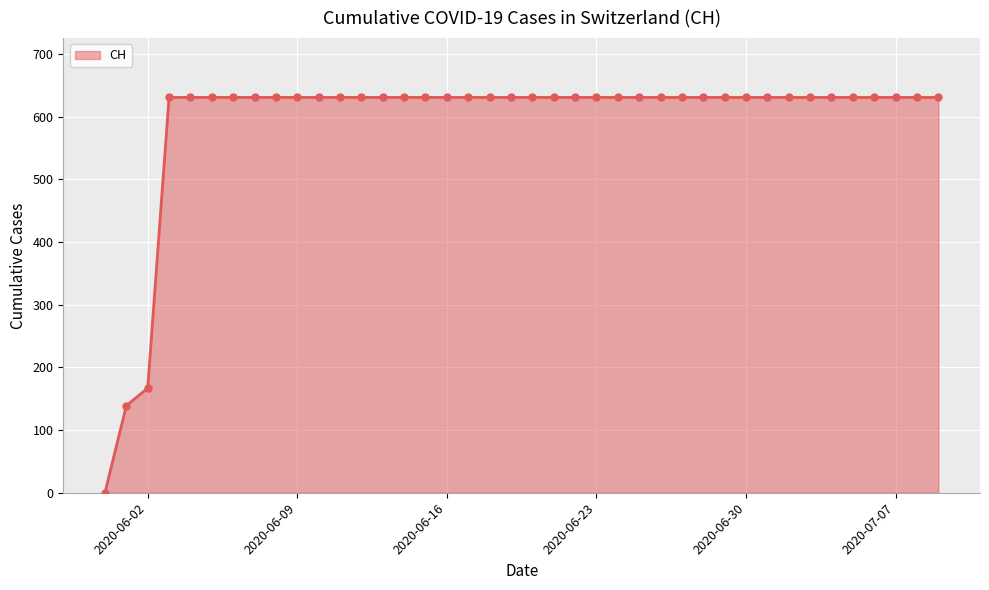

What is the maximum value shown in the chart?

631